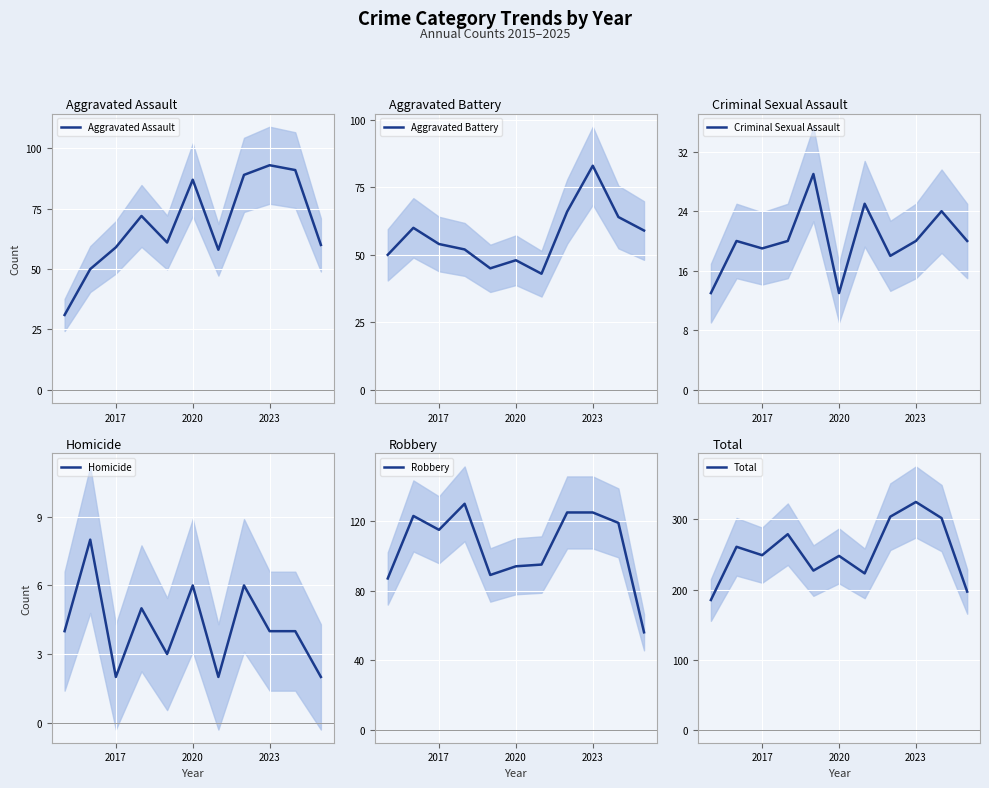

Which category has the highest value in the Aggravated Battery series?

2023